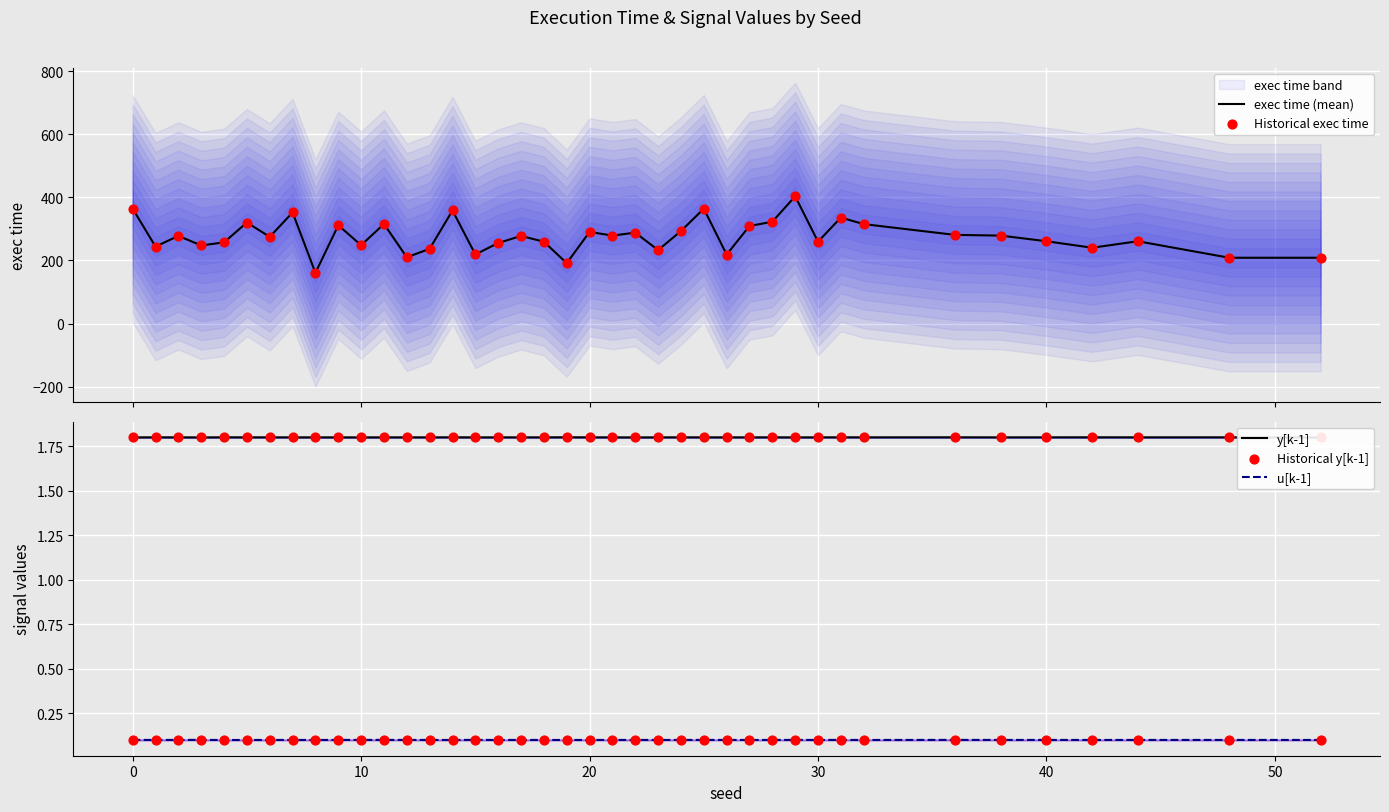

What is the minimum value for y[k-1]?

1.8